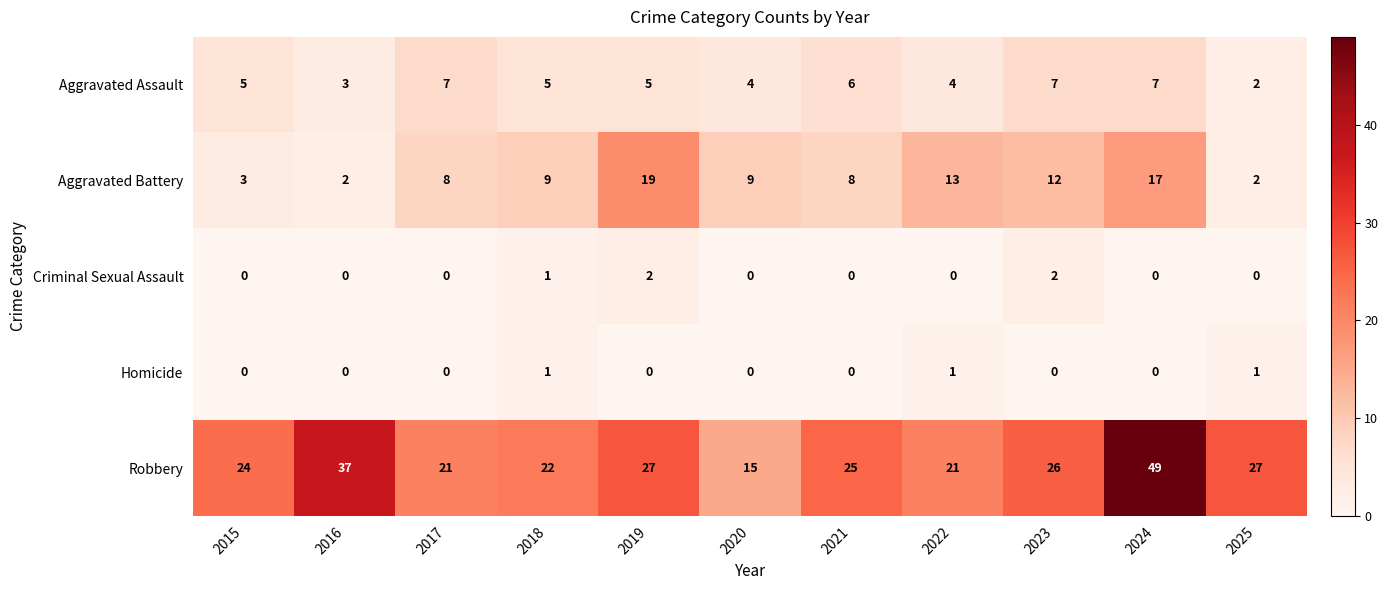

What is the greatest value displayed?

49